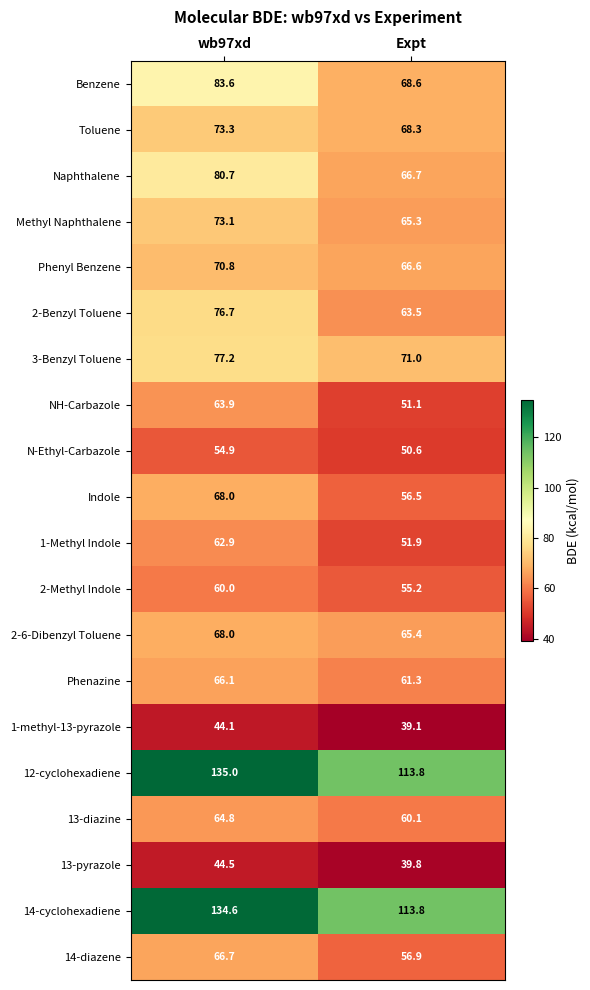

How many values in the NH-Carbazole series exceed 63?

1